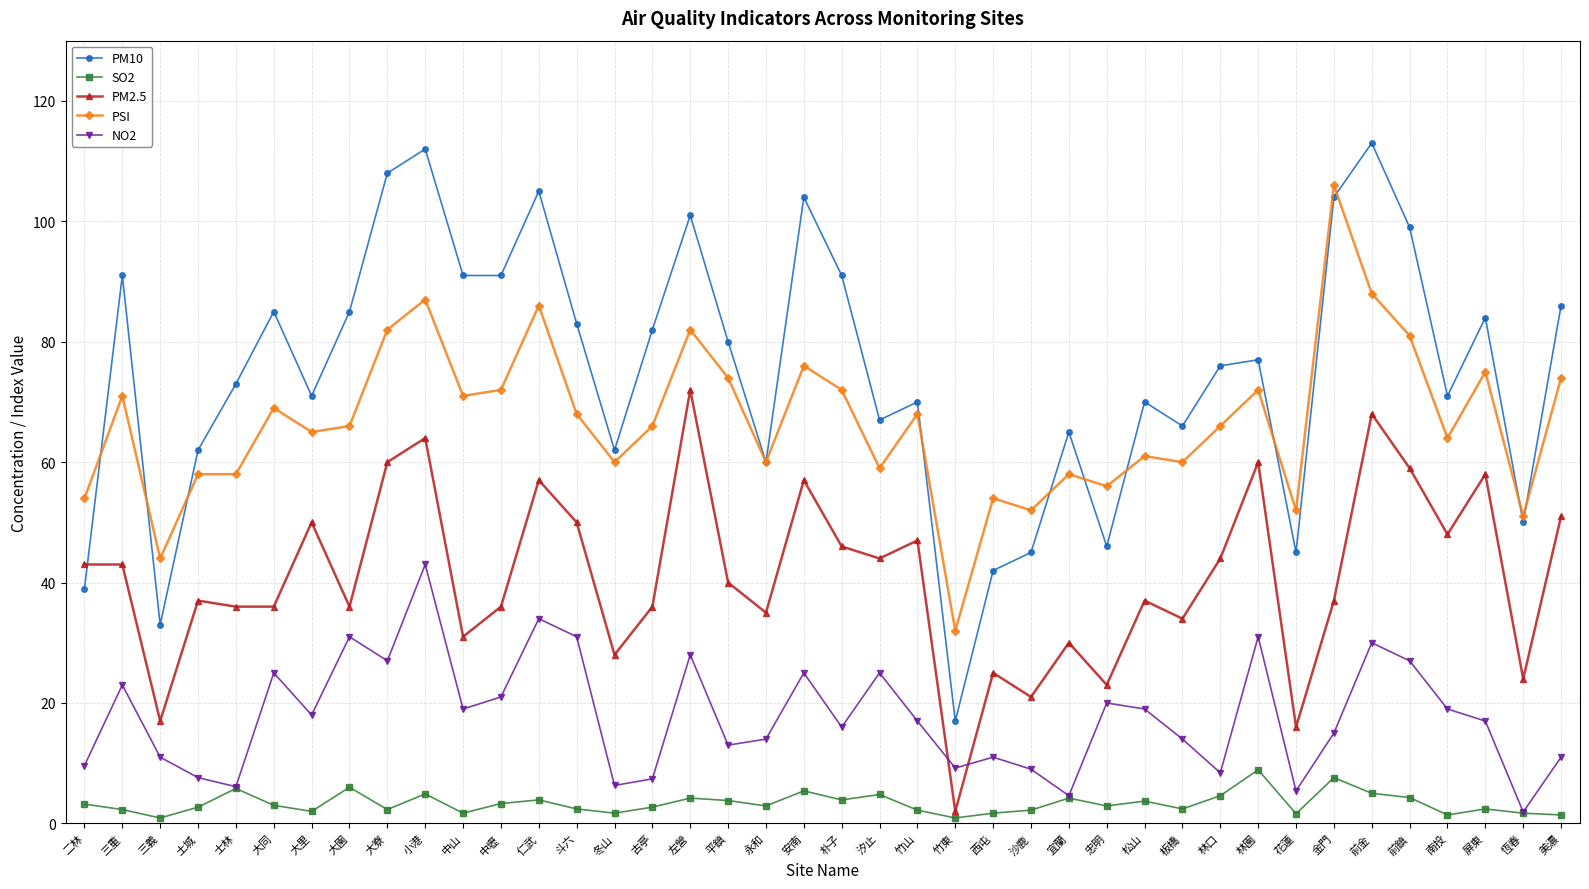

What is the label of the 27th point from the right?

斗六